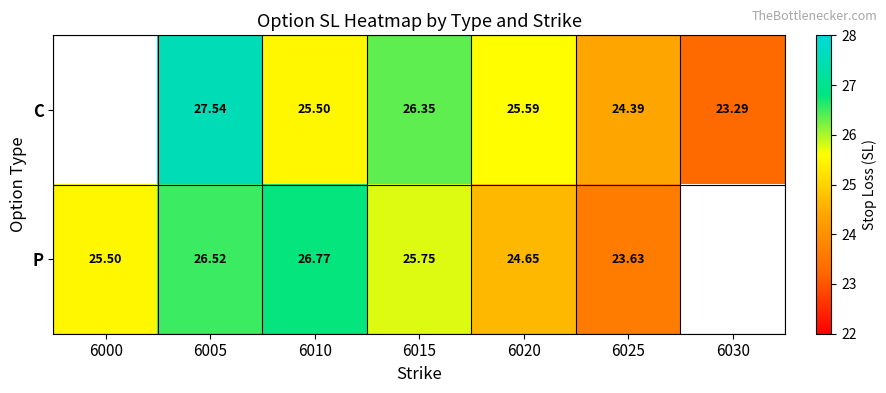

At 6025, list the series in order from largest to smallest.

C, P